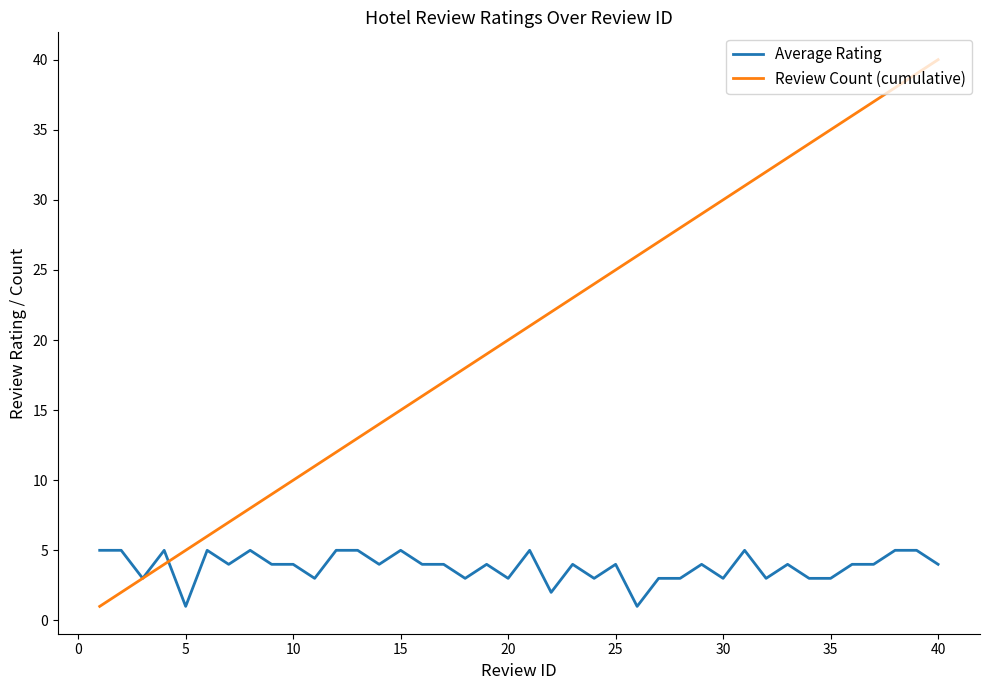

What are all the series names shown in the legend?

Average Rating, Review Count (cumulative)